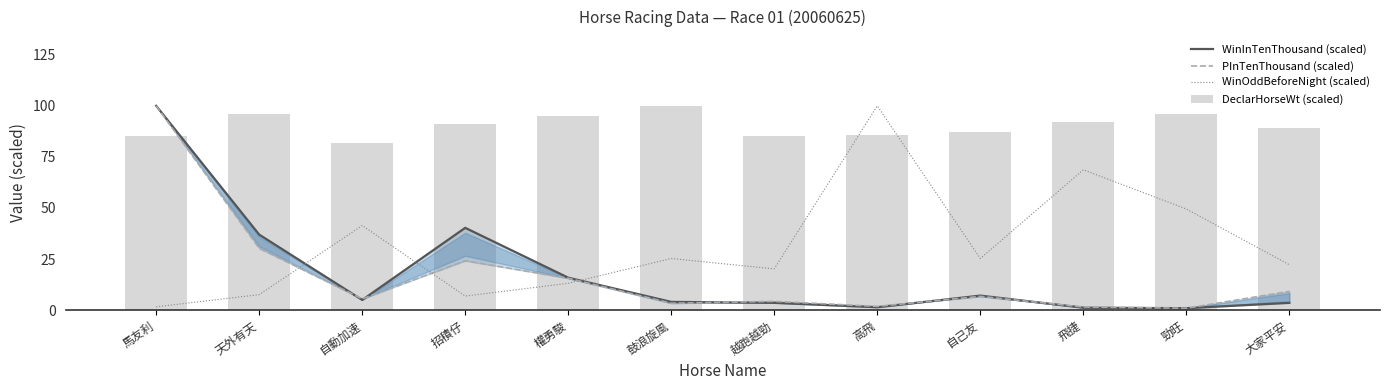

At which category is the sum across all series the highest?

馬友利